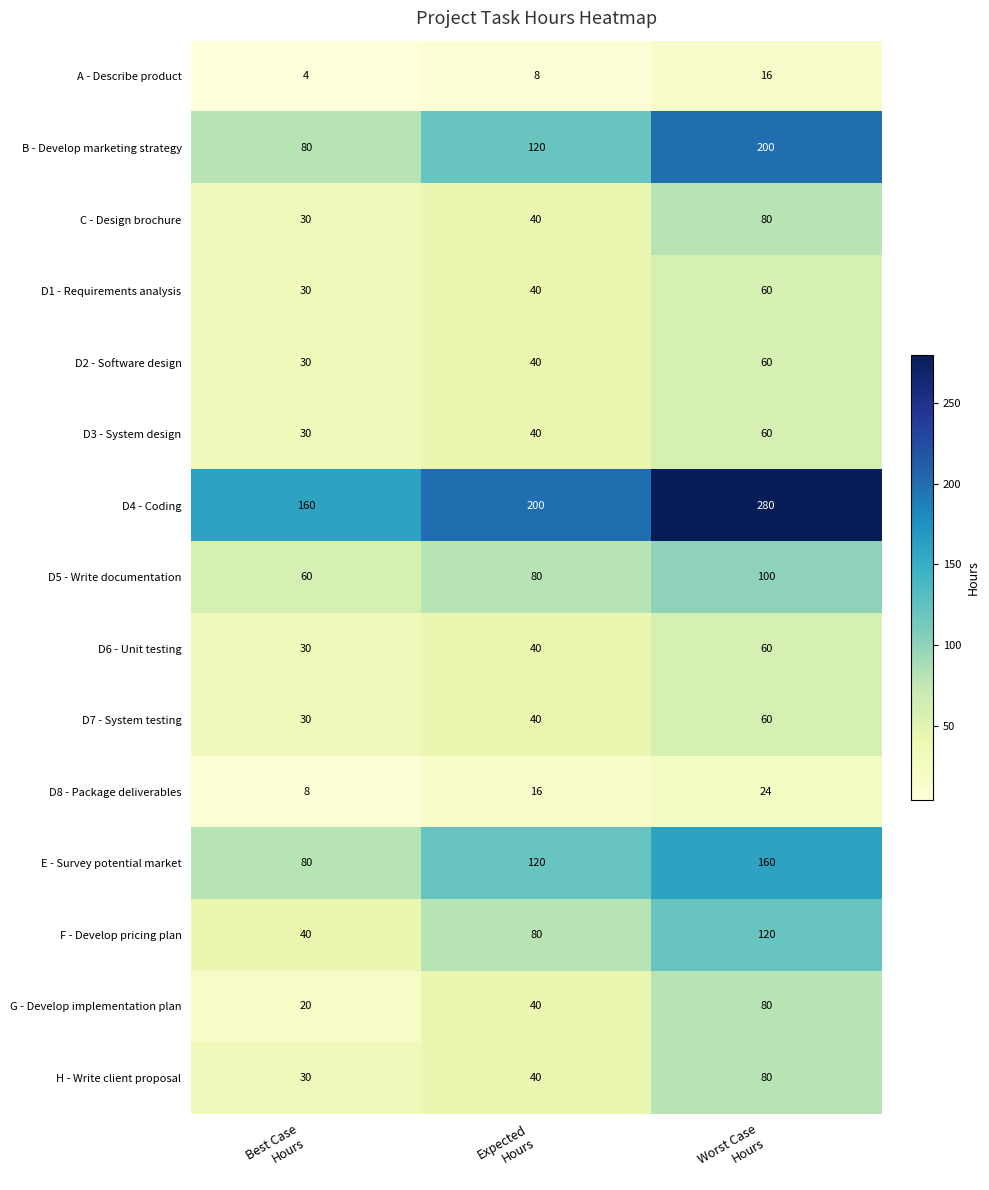

At how many categories does at least one series exceed 46?

3